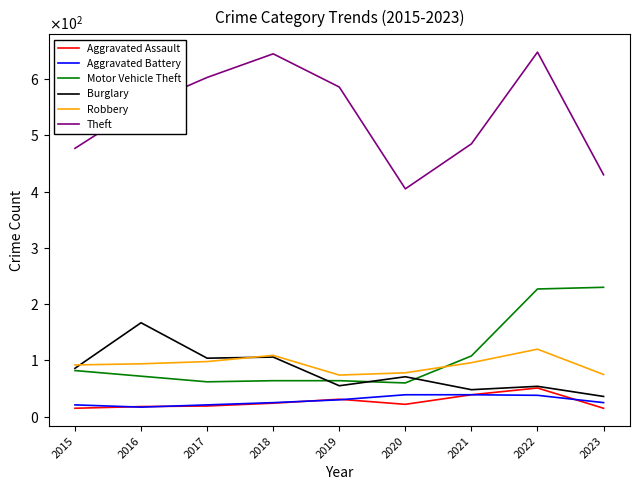

What are all the series names shown in the legend?

Aggravated Assault, Aggravated Battery, Motor Vehicle Theft, Burglary, Robbery, Theft